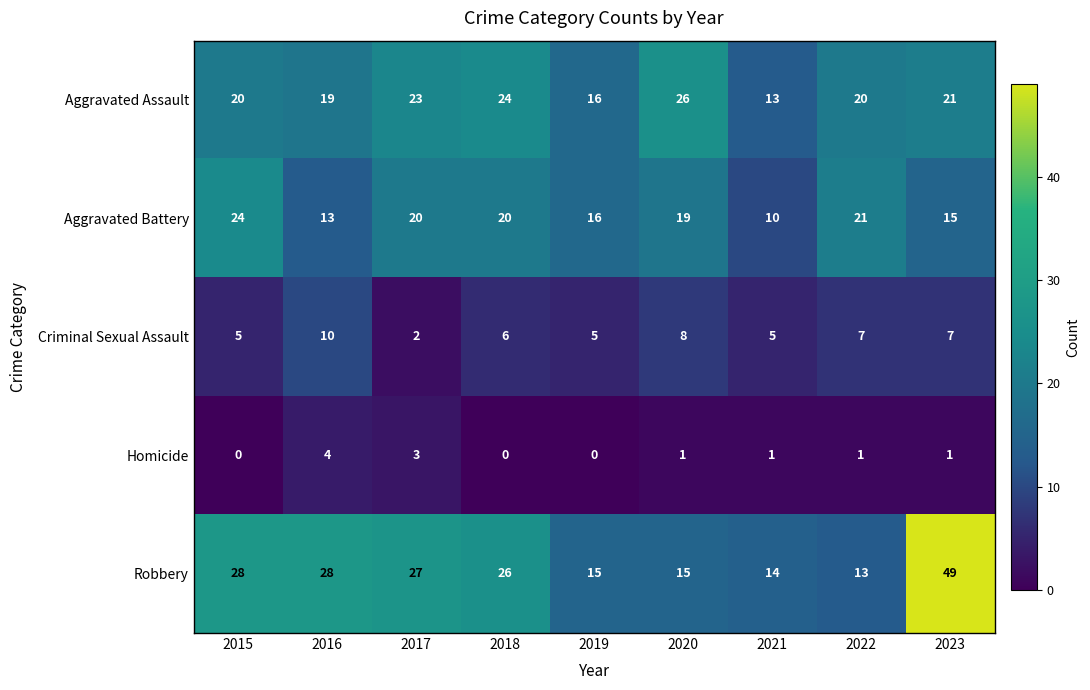

What is the difference between the second highest and minimum values in the Robbery series?

15